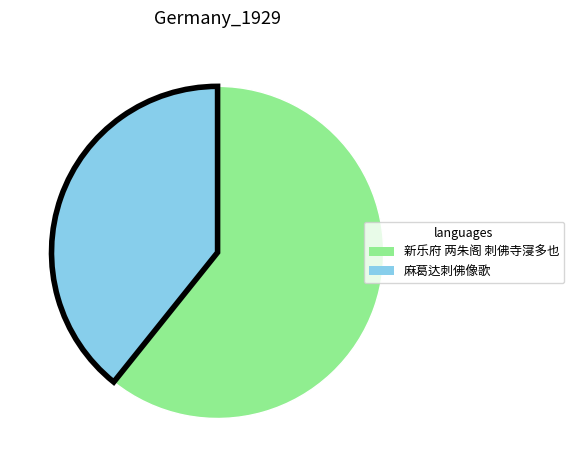

How many segments does this pie chart have?

2